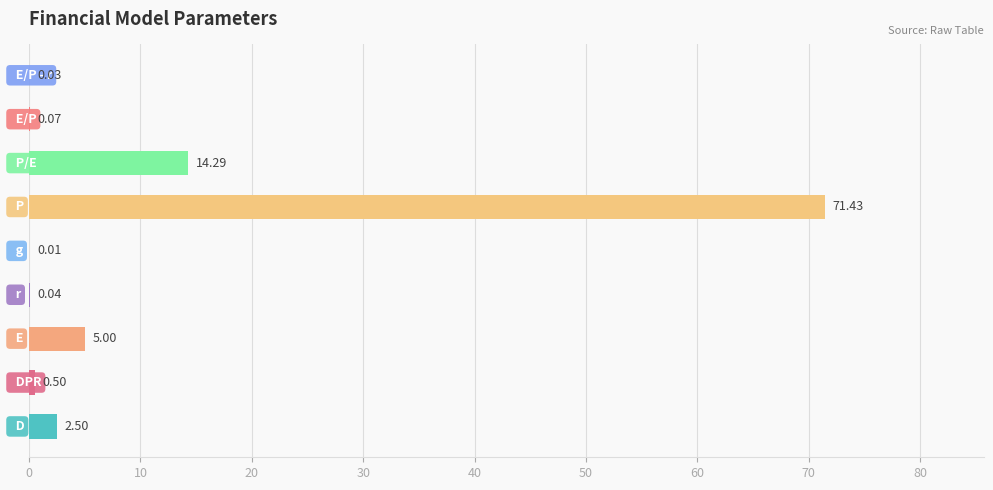

What is the sum of all values?

93.9